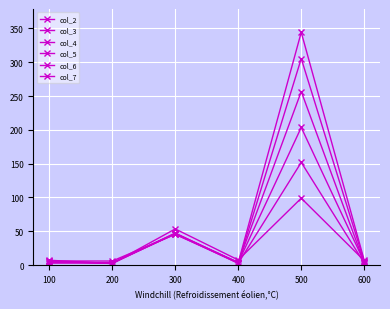

Rank the series at 400 from lowest to highest value.

col_6, col_3, col_7, col_4, col_5, col_2